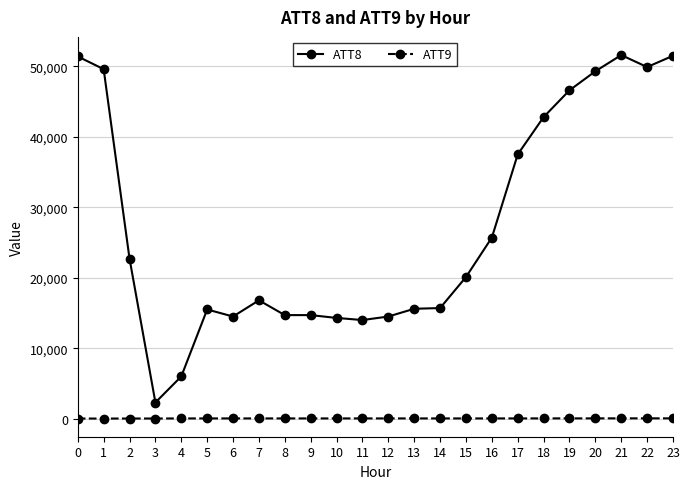

Is the value of ATT9 at 20 greater than the value of ATT8 at 9?

No